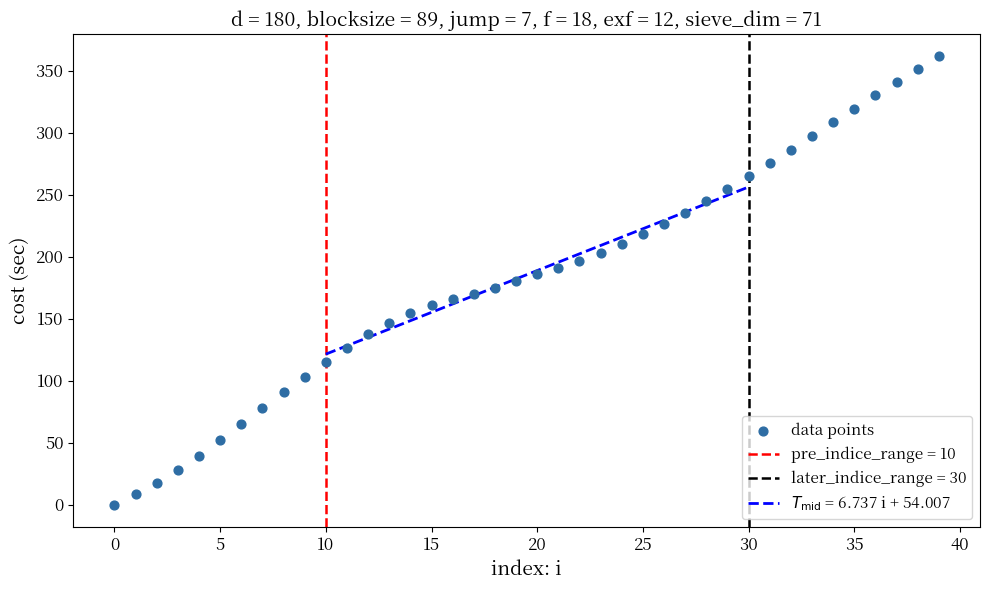

What is the range of Y values (max minus min)?

361.4